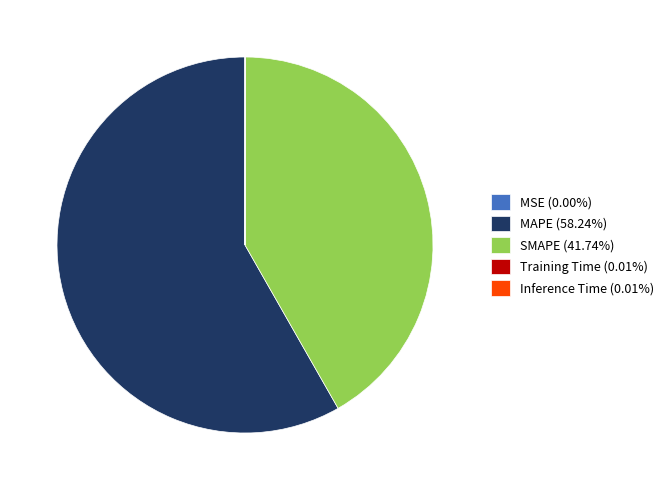

What is the majority slice?

MAPE